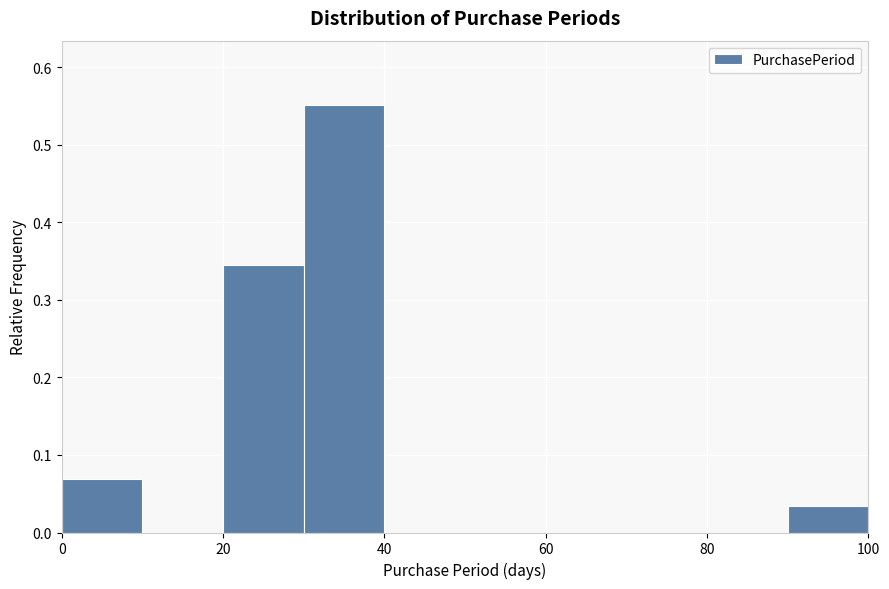

How tall is the bar that spans 20 to 30 on the x-axis? The values are not printed on the chart, so give them approximately, as read against the axis.

0.34